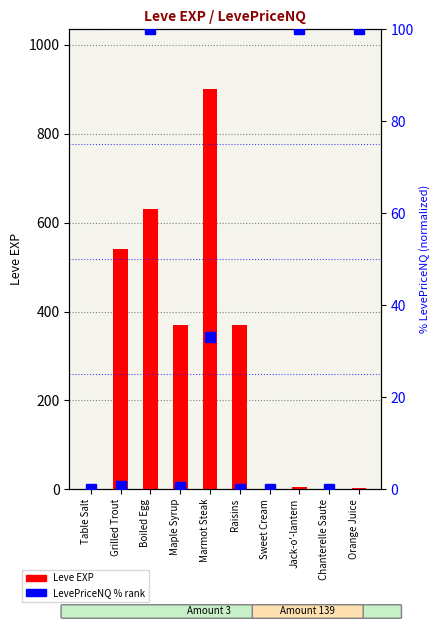

Reading right to left, what are all the values shown in this chart?

Leve EXP: Orange Juice=2.0	Chanterelle Saute=1.0	Jack-o'-lantern=6.0	Sweet Cream=1.0	Raisins=370.0	Marmot Steak=900.0	Maple Syrup=370.0	Boiled Egg=630.0	Grilled Trout=540.0	Table Salt=1.0
percentile rank within the sample: Orange Juice=100.0	Chanterelle Saute=0.0	Jack-o'-lantern=100.0	Sweet Cream=0.0	Raisins=0.0	Marmot Steak=33.1	Maple Syrup=0.5	Boiled Egg=100.0	Grilled Trout=0.8	Table Salt=0.0